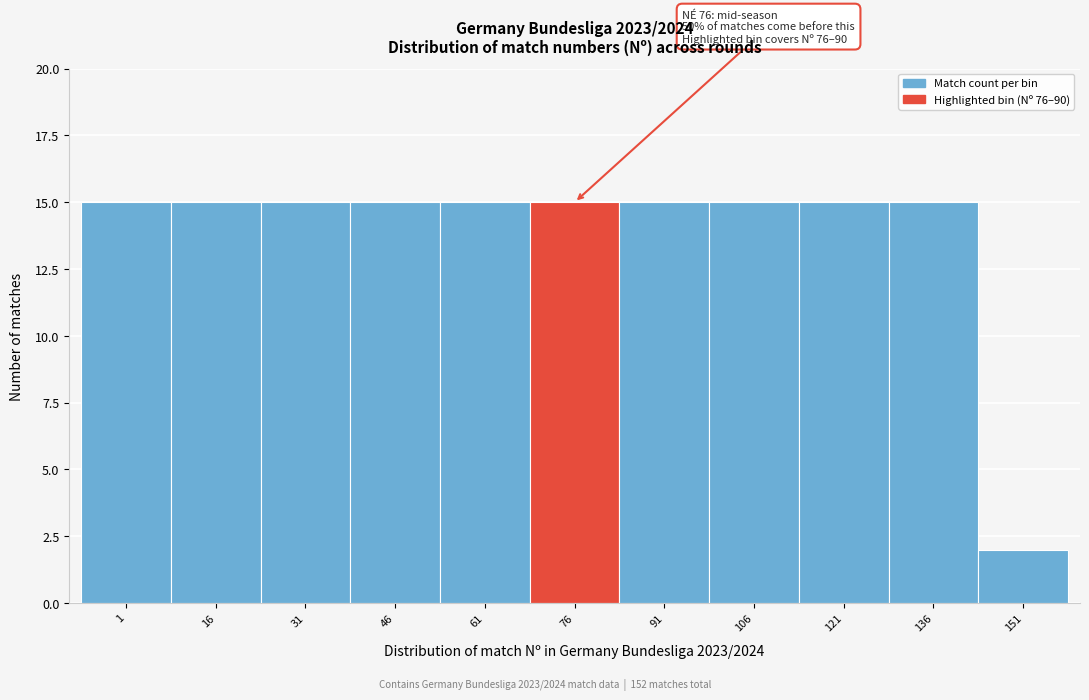

Reading left to right, what are all the values shown in this chart?

1=15	16=15	31=15	46=15	61=15	76=15	91=15	106=15	121=15	136=15	151=2